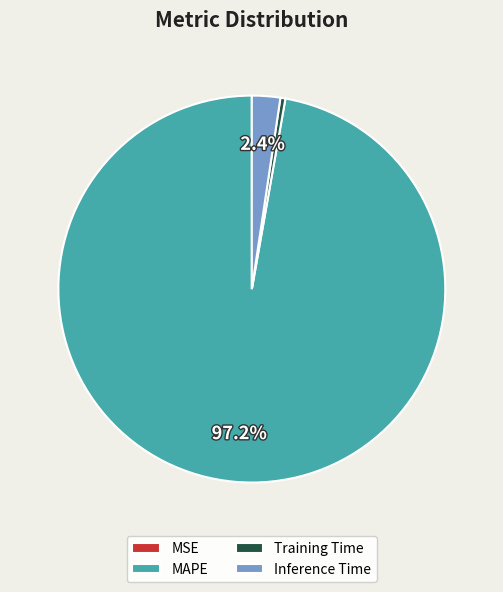

Combined, do MAPE and Inference Time account for over 50%?

Yes